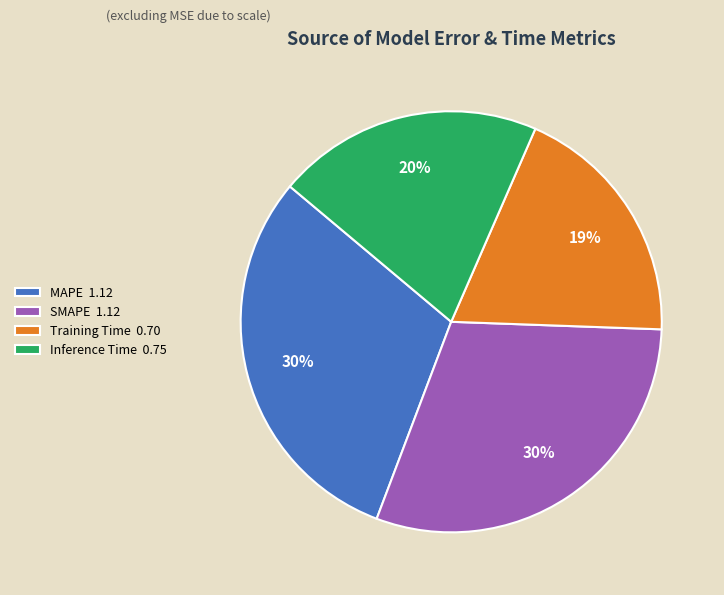

The SMAPE slice represents 17% of the pie. True or false?

False